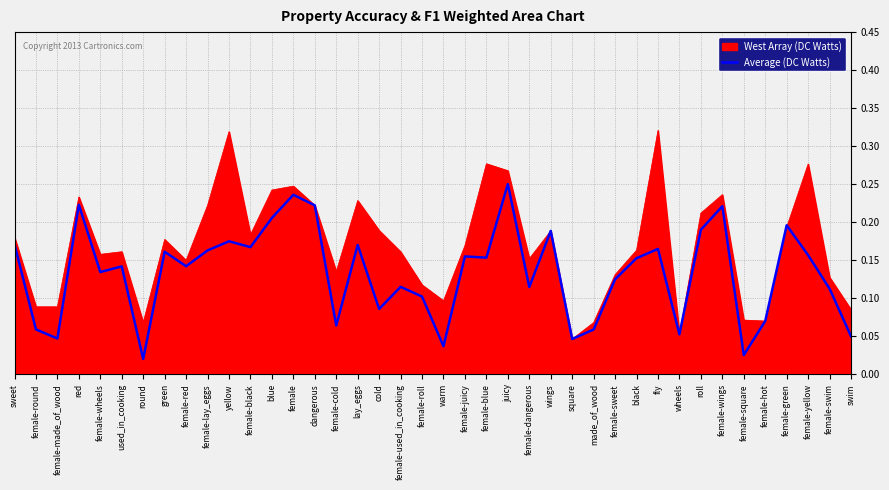

The value of West Array (DC Watts) at black is 0.1. True or false?

False